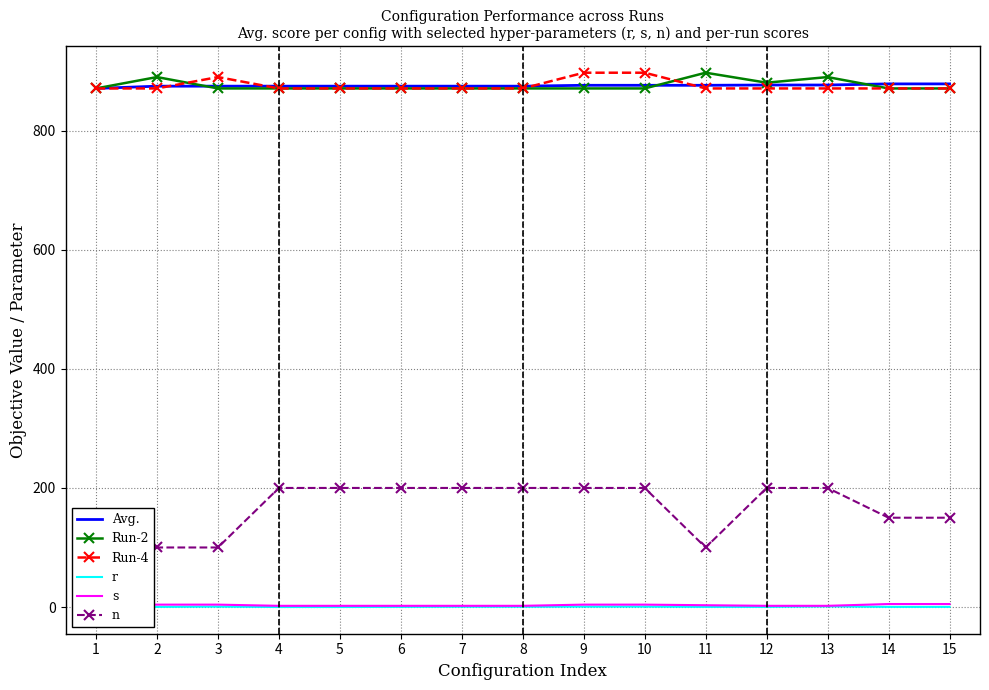

At which category does the chart reach its peak across all series?

9